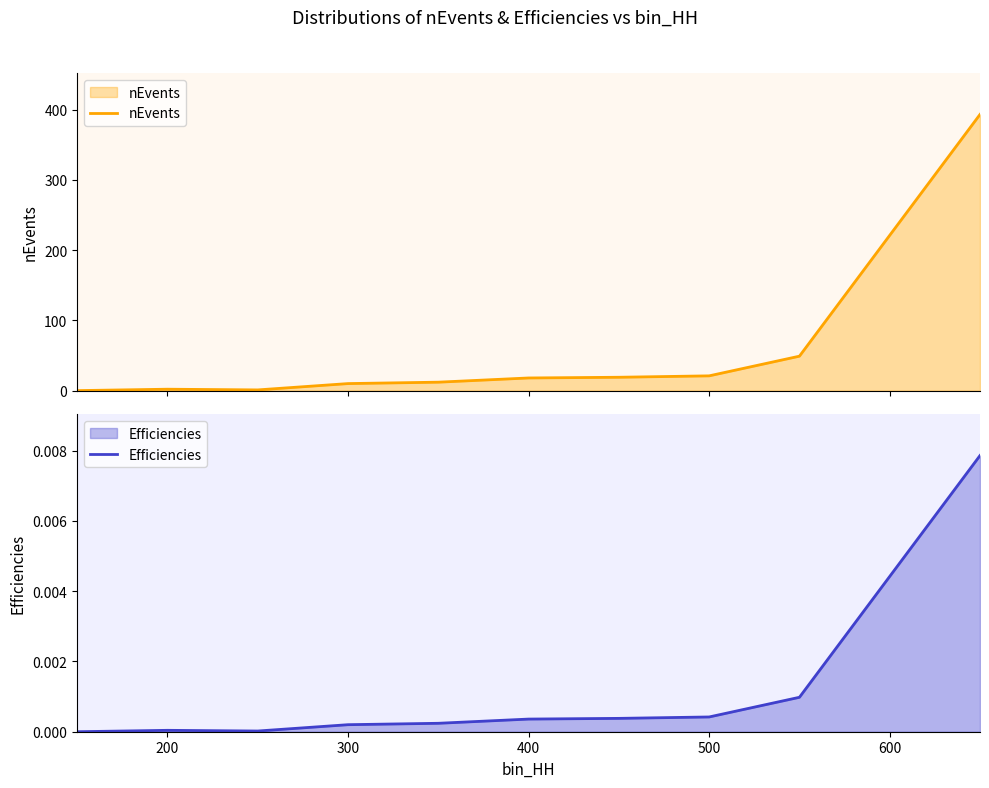

True or false: Efficiencies and nEvents cross at least once.

False